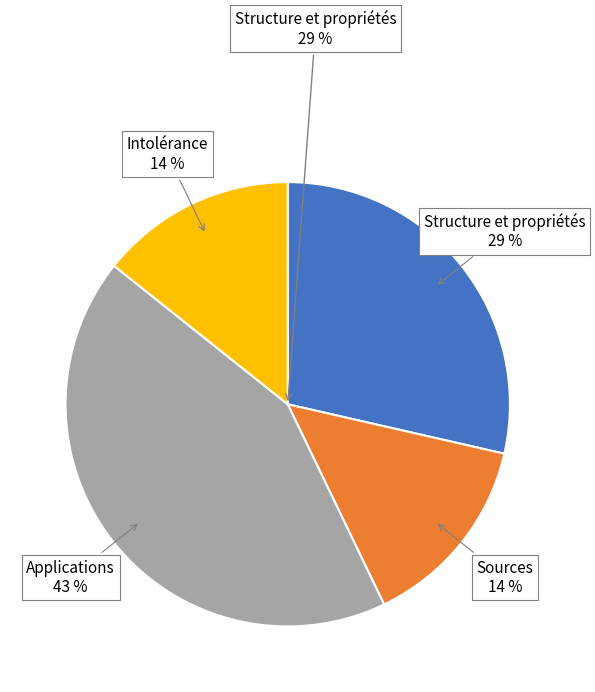

How many slices are in this pie chart?

4